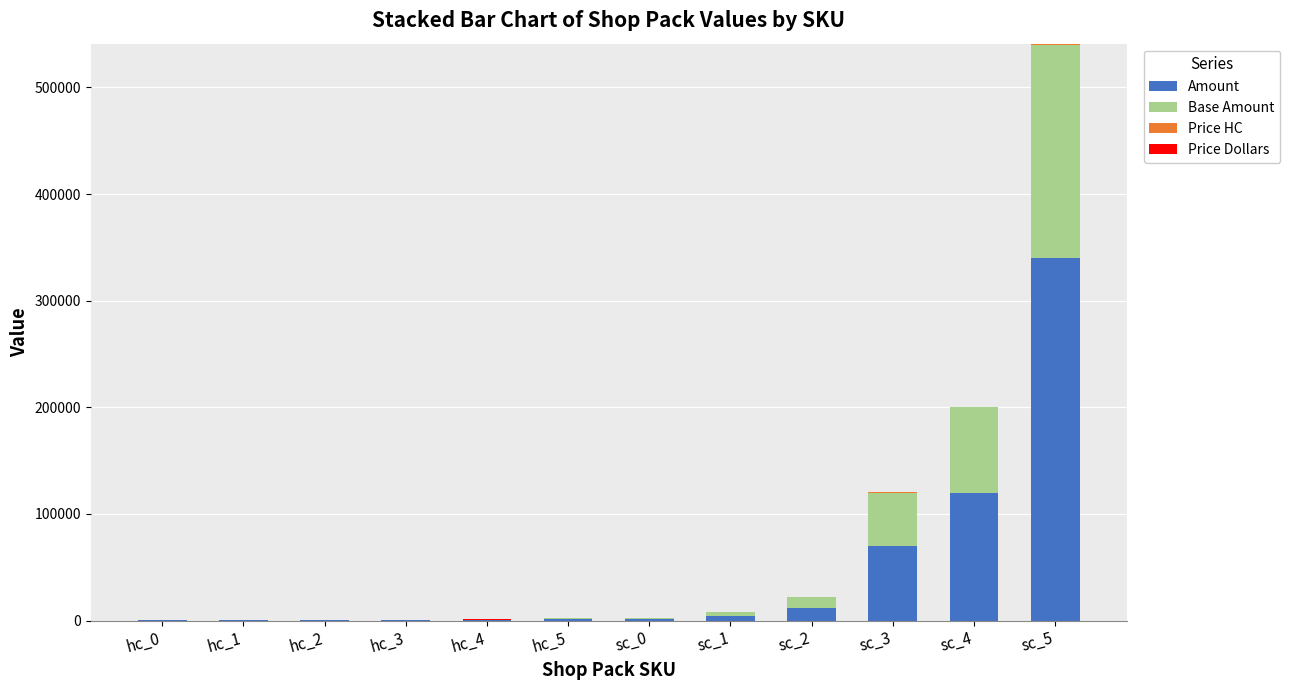

At which category is the sum across all series the highest?

sc_5